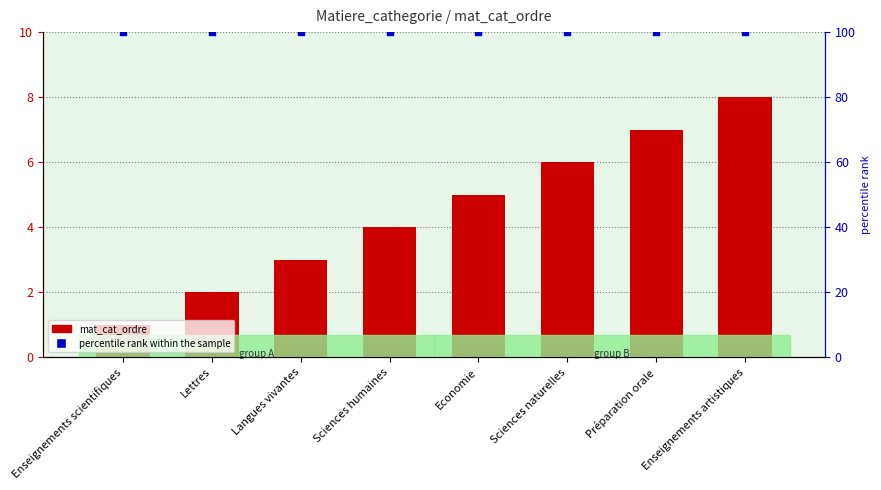

Which series has the largest total across all categories?

percentile rank within the sample